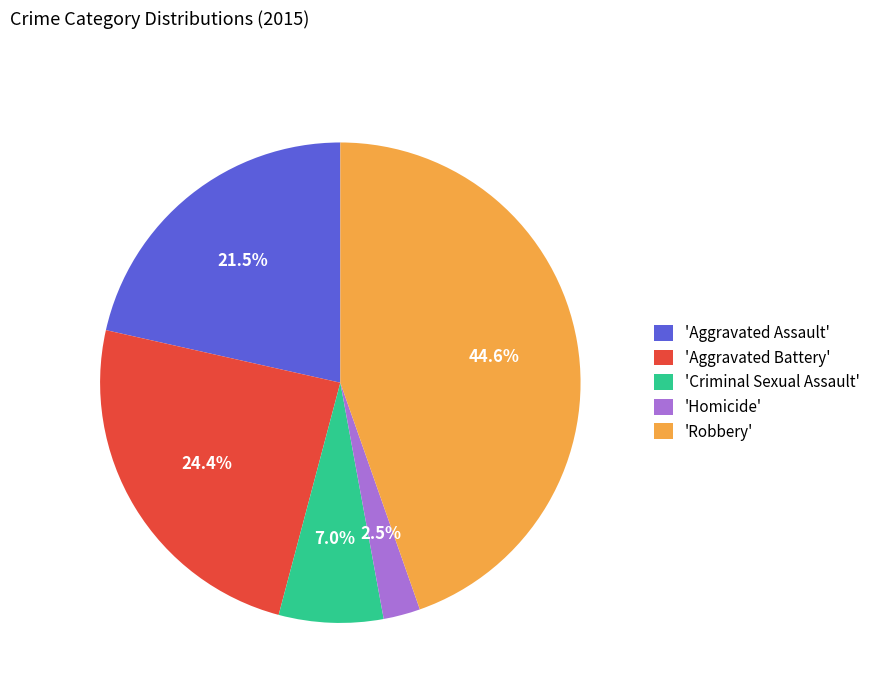

Rank the categories by value from highest to lowest.

'Robbery', 'Aggravated Battery', 'Aggravated Assault', 'Criminal Sexual Assault', 'Homicide'